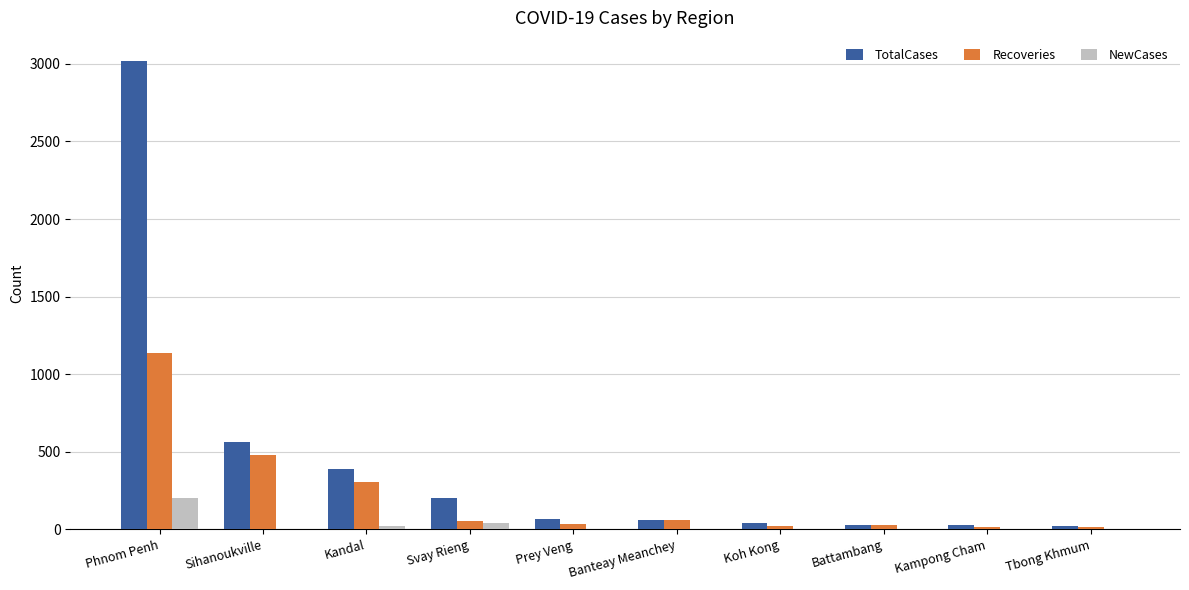

At which label is TotalCases closest to 1520?

Sihanoukville